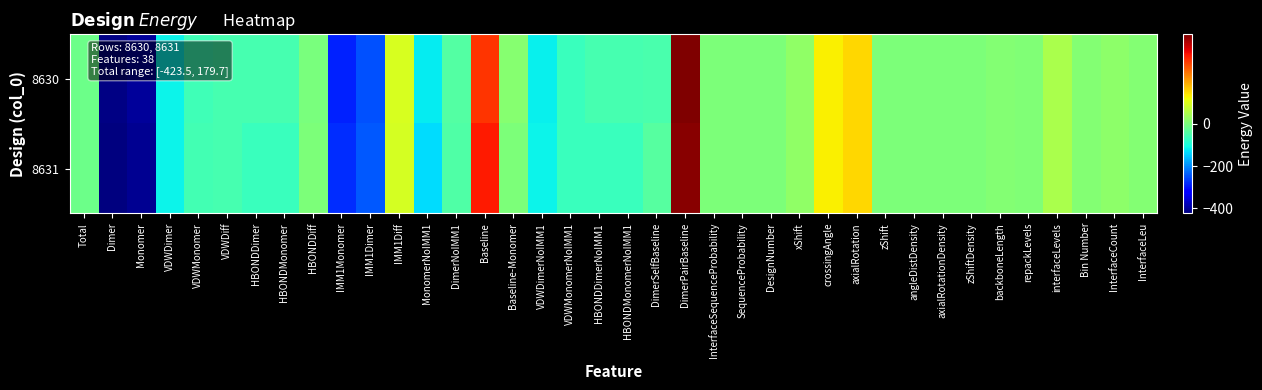

What is the total value across all series at VDWMonomerNoIMM1?

-135.4